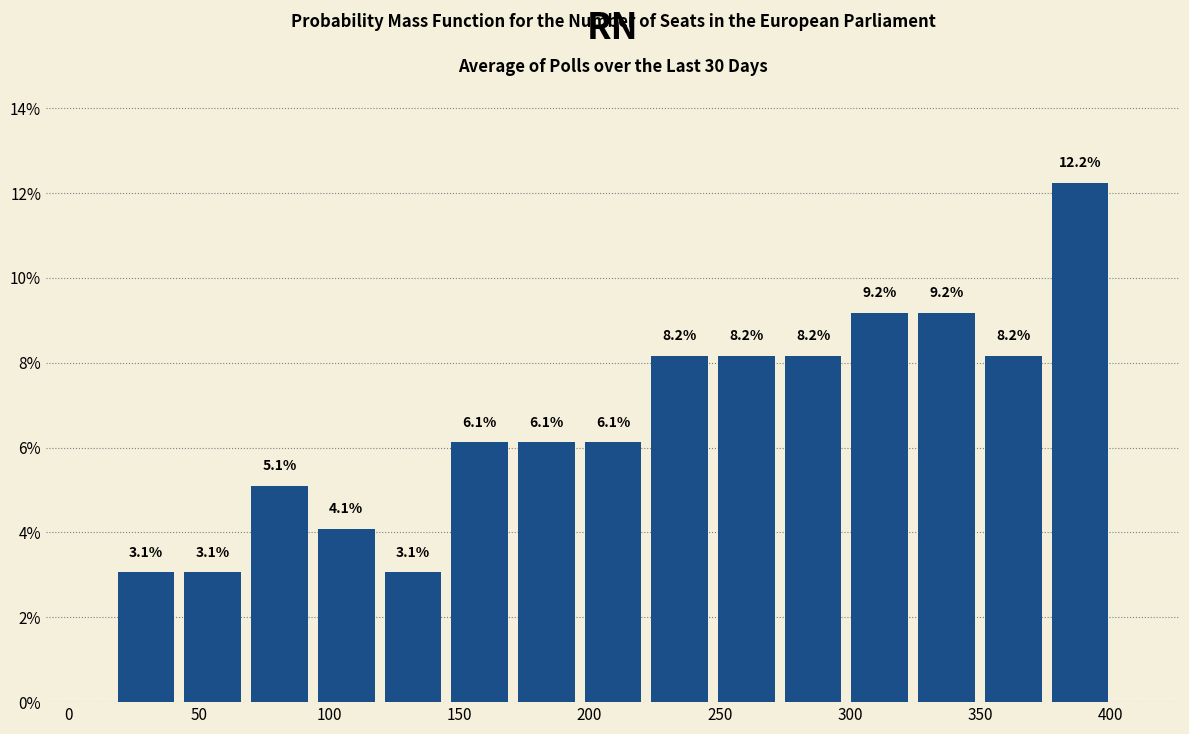

What is the height of the bar covering 170 to 195 on the x-axis? The bar edges are not printed on the chart, so give them approximately, as read against the axis.

6.1